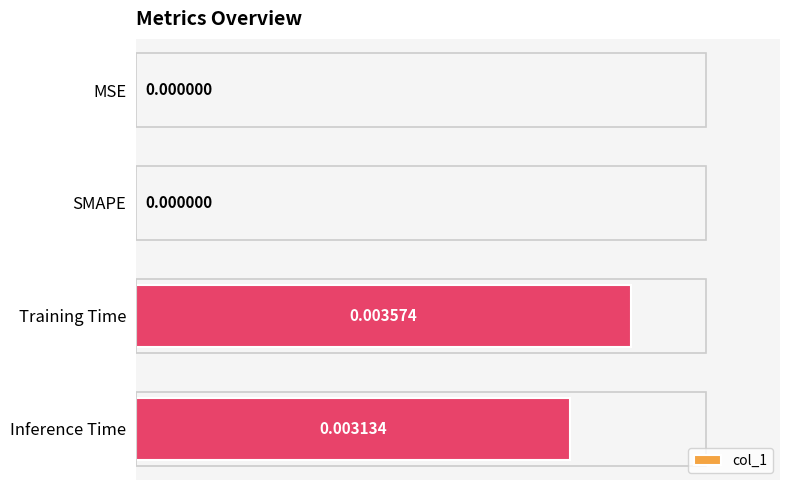

Which category has the highest value across all series?

Training Time